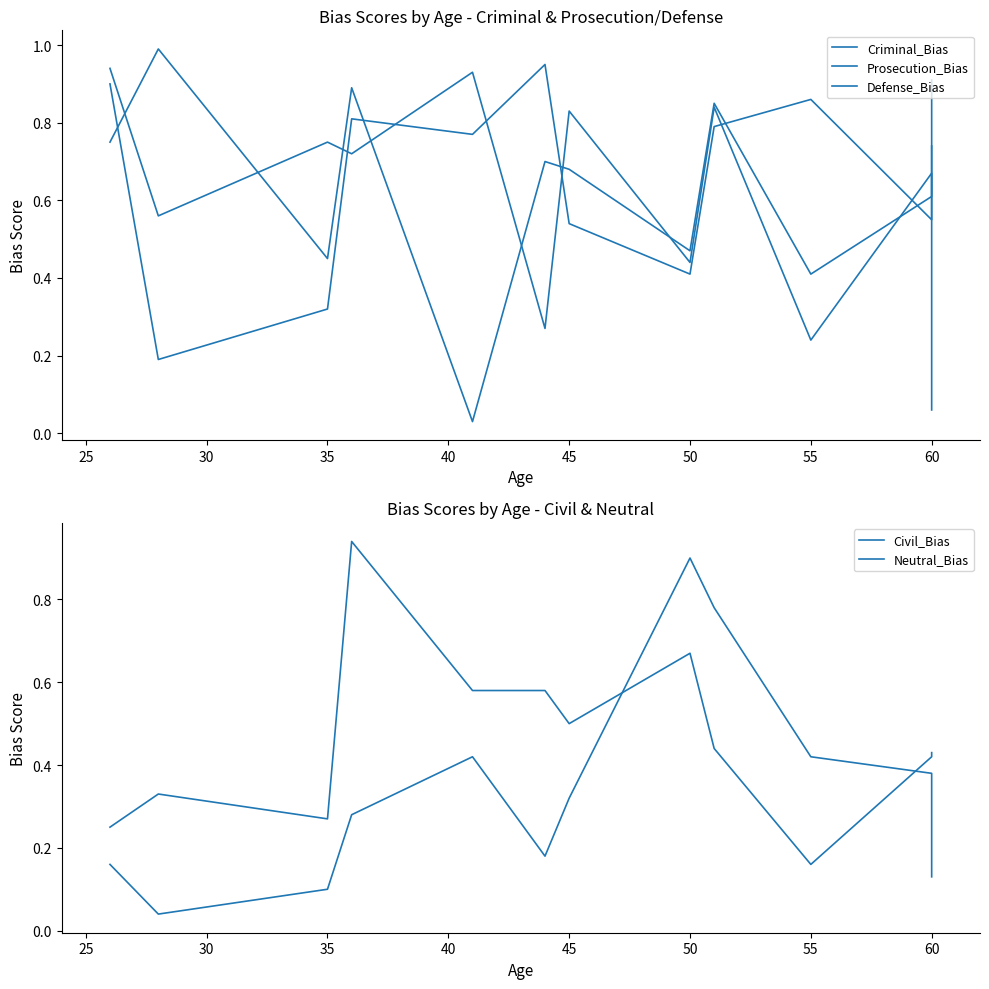

At how many categories does at least one series exceed 0?

12